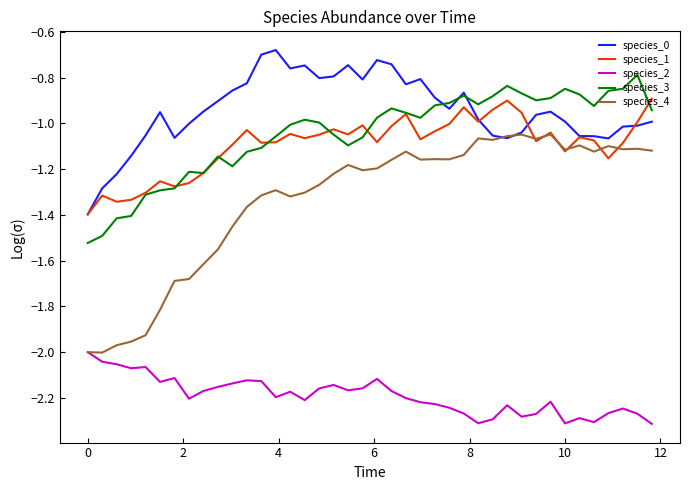

True or false: species_4 and species_3 intersect in this chart.

False